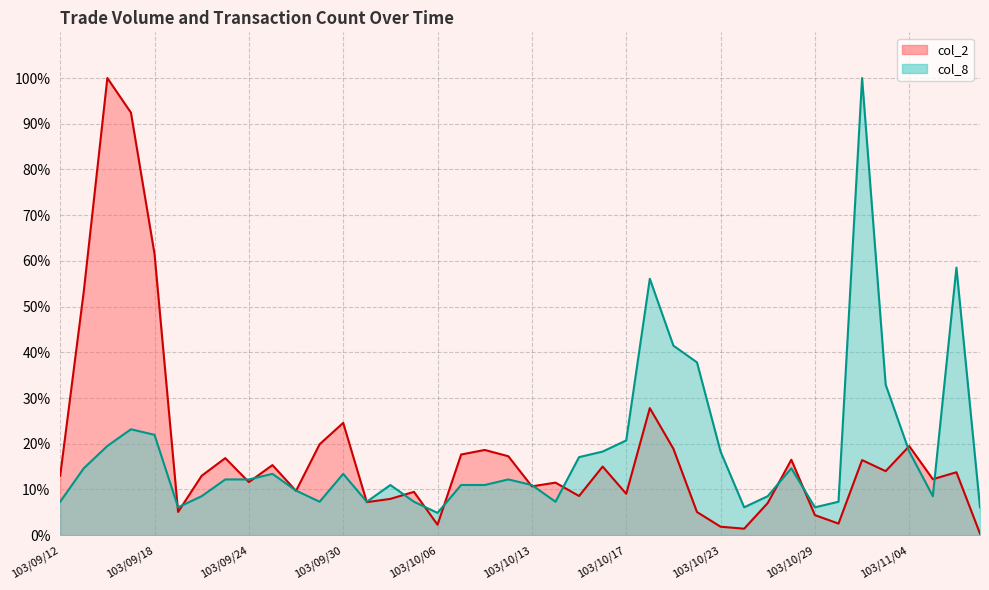

Where is the first local minimum for col_8?

103/09/19